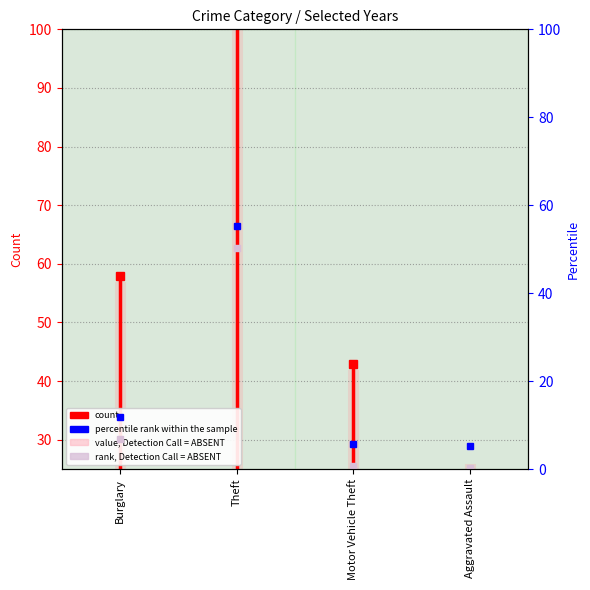

At which category is the sum across all series the highest?

Burglary